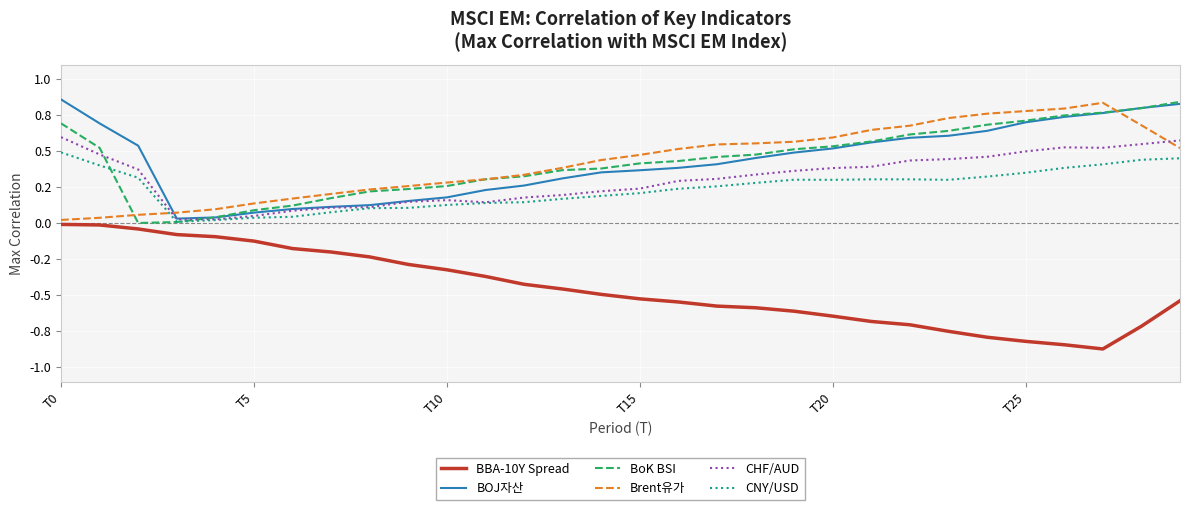

True or false: BBA-10Y Spread and Brent유가 intersect in this chart.

False